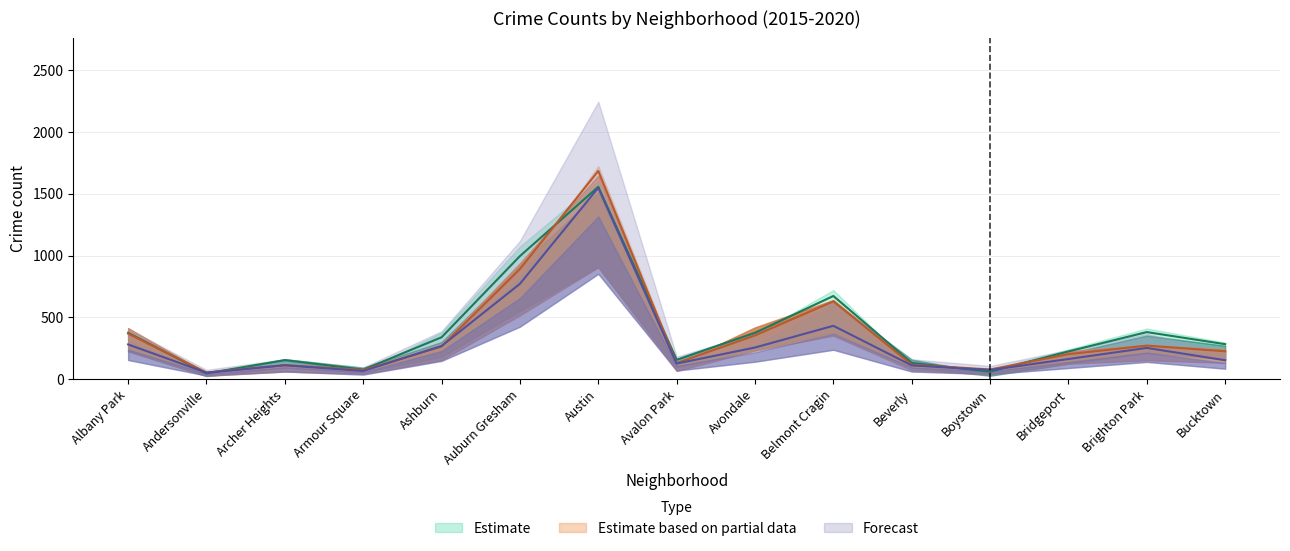

At which label is 2017 closest to 800?

Auburn Gresham